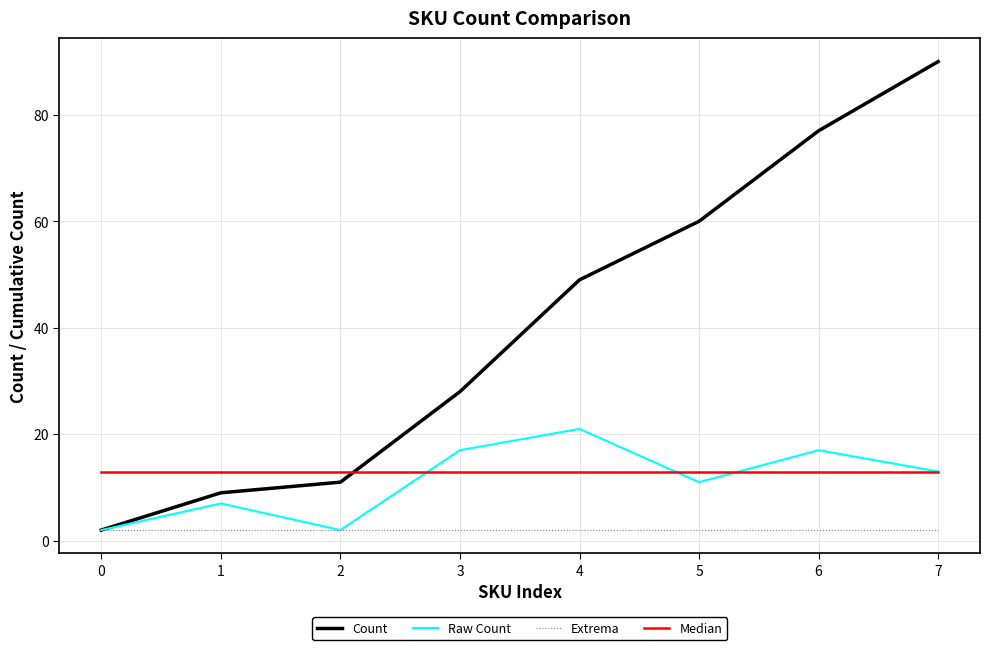

Where do Median and Count first cross each other?

2 and 3